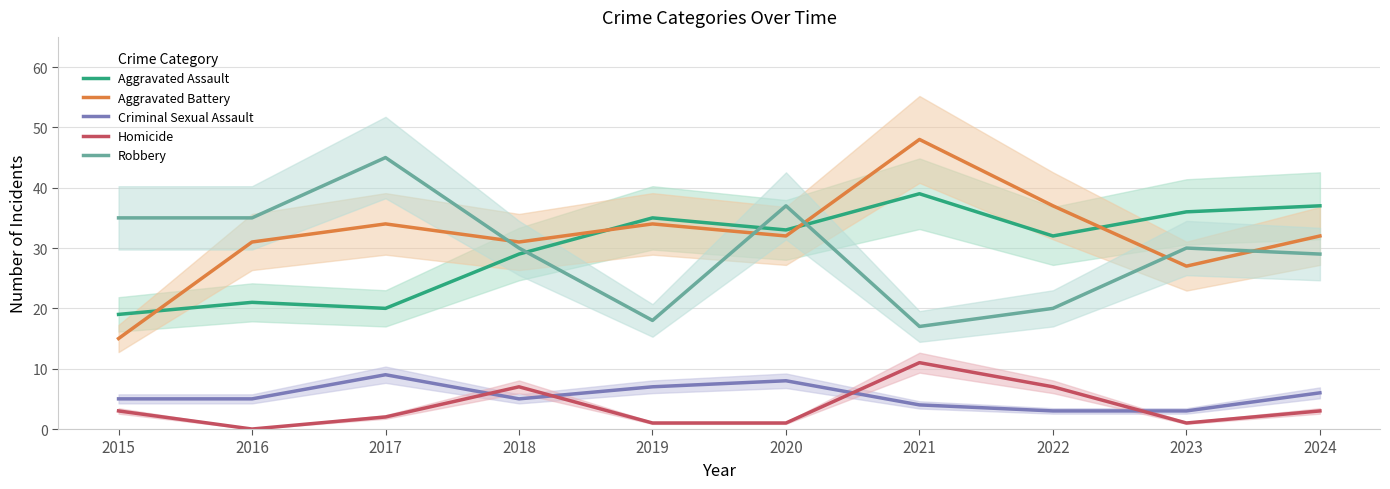

What is the total value across all series at 2023?

97